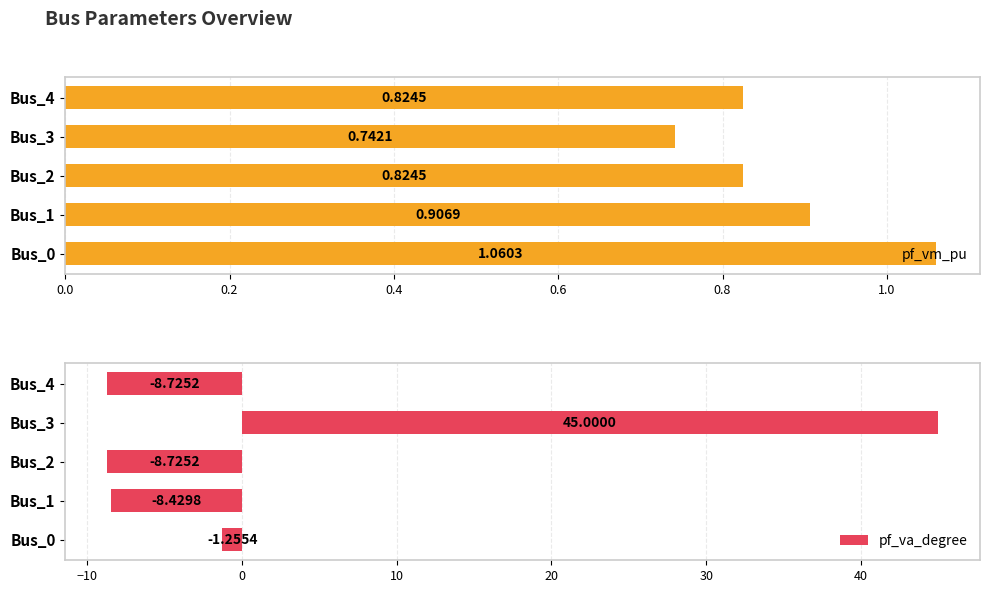

What is the average value of the pf_va_degree series?

3.6